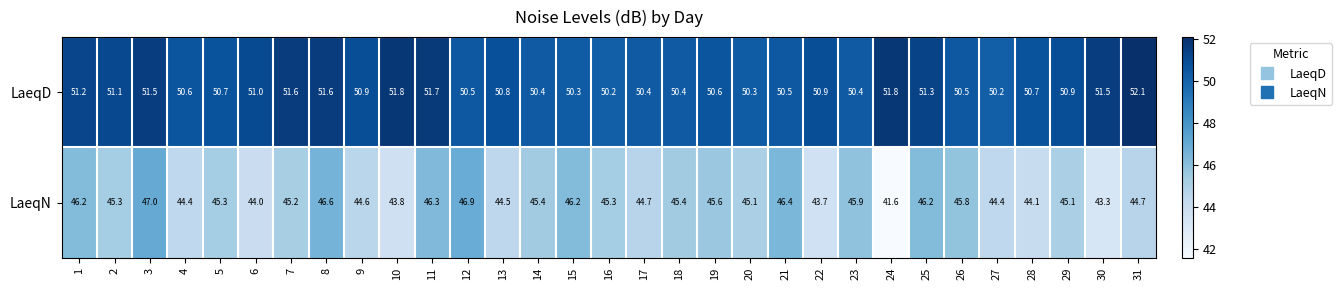

Which series changed the most between 13 and 23?

LaeqN